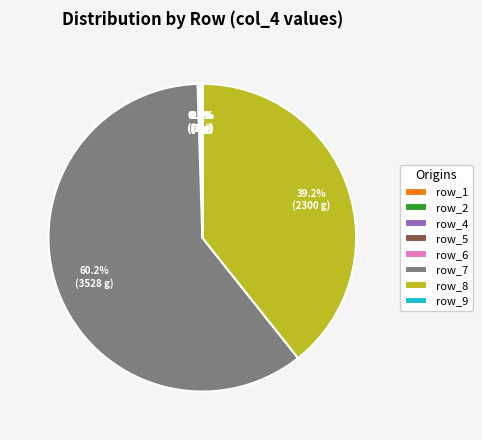

Which category has the biggest portion of the pie?

row_7